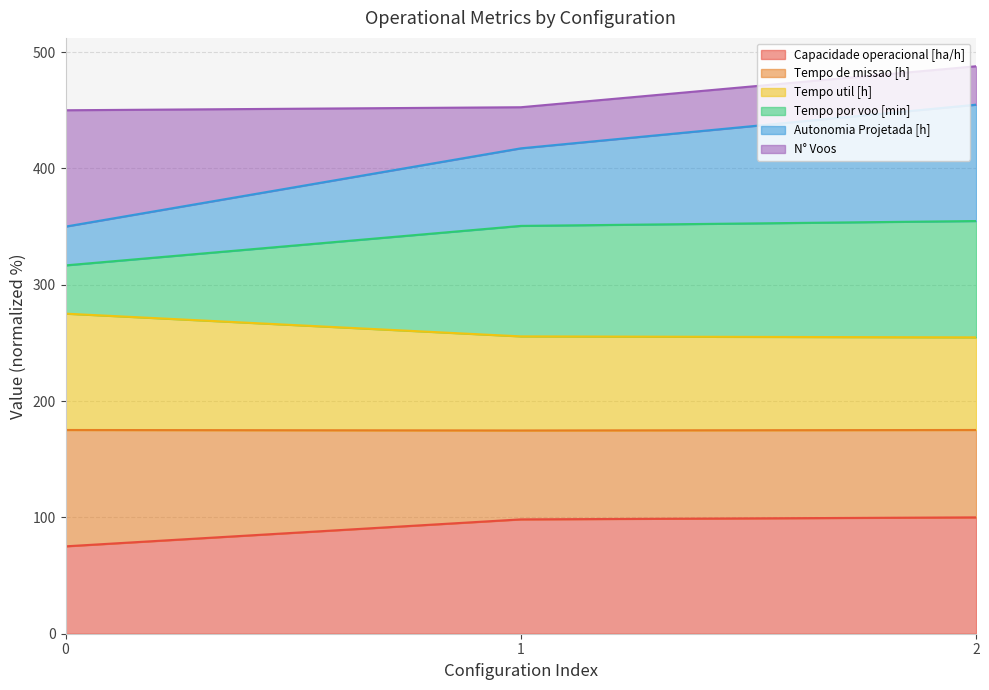

Where does the Capacidade operacional [ha/h] series first go above 98?

1